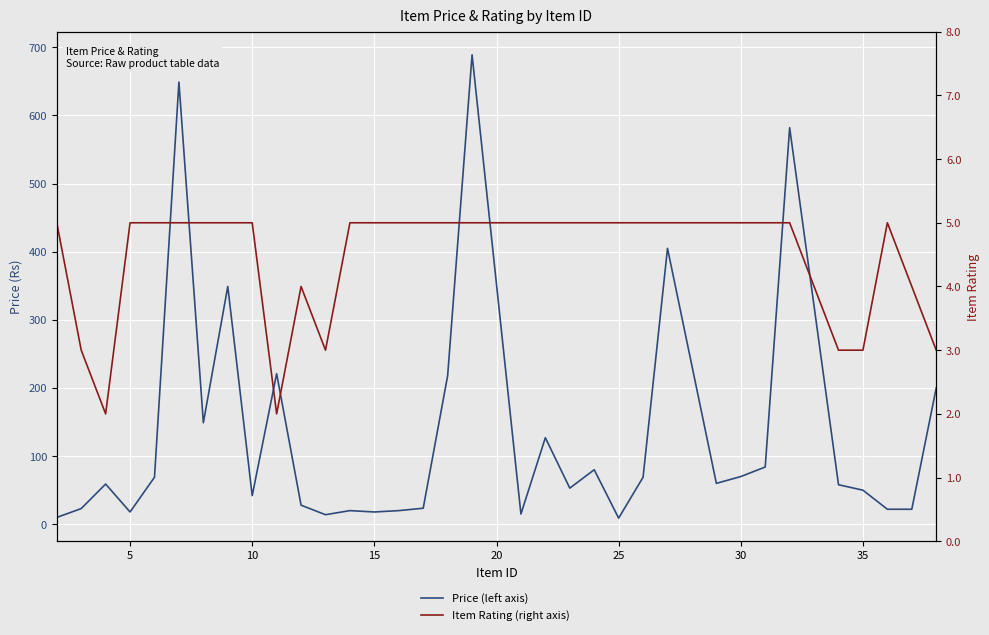

True or false: price and item_rating cross at least once.

False